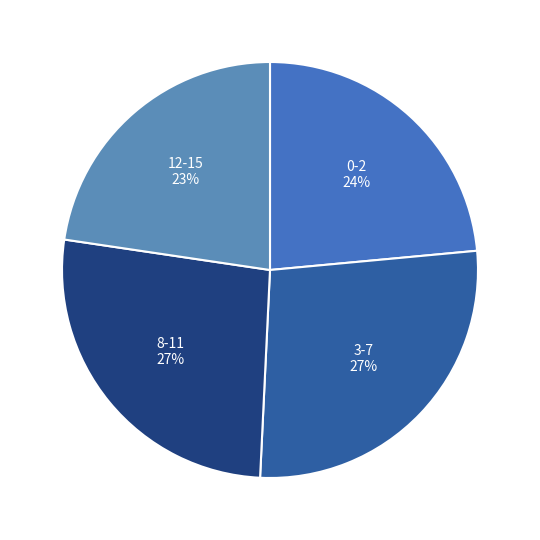

How many segments does this pie chart have?

4